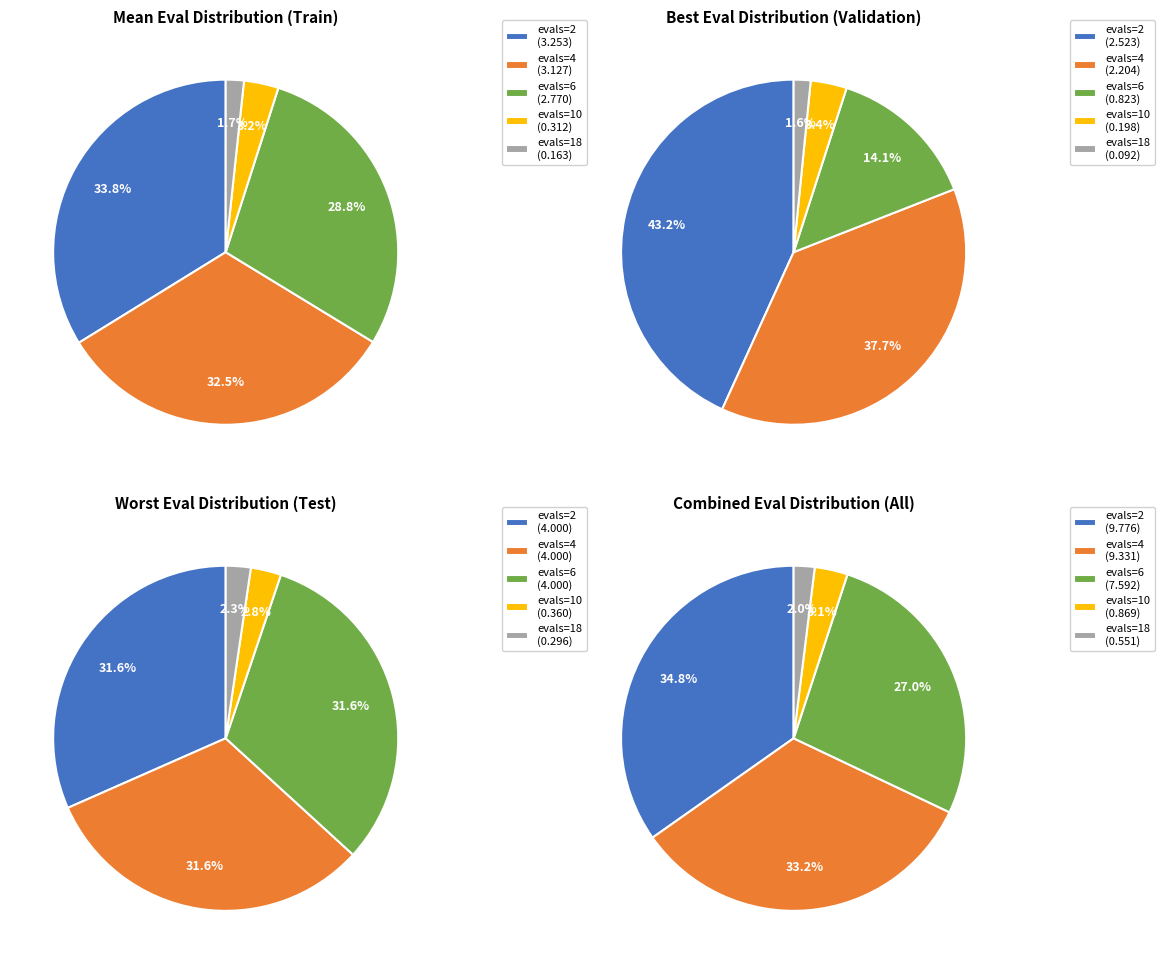

How many segments does this pie chart have?

5